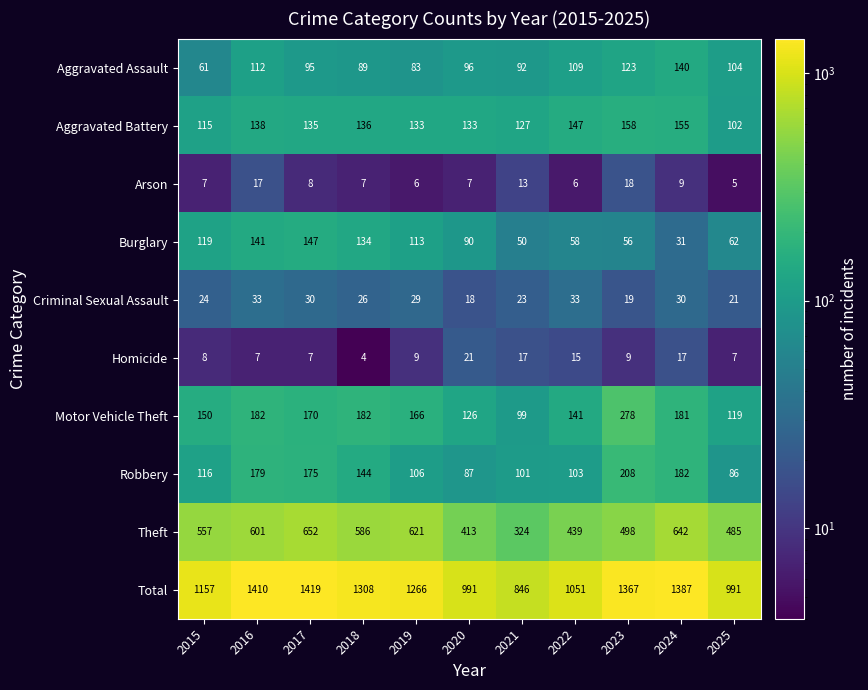

What is the difference between the maximum and second lowest values in the Criminal Sexual Assault series?

14